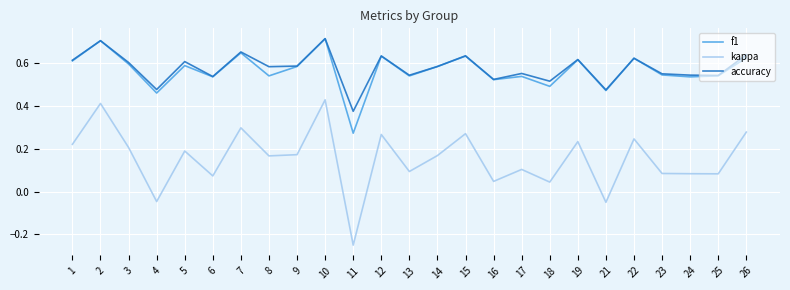

Which label corresponds to the smallest value in the chart?

11